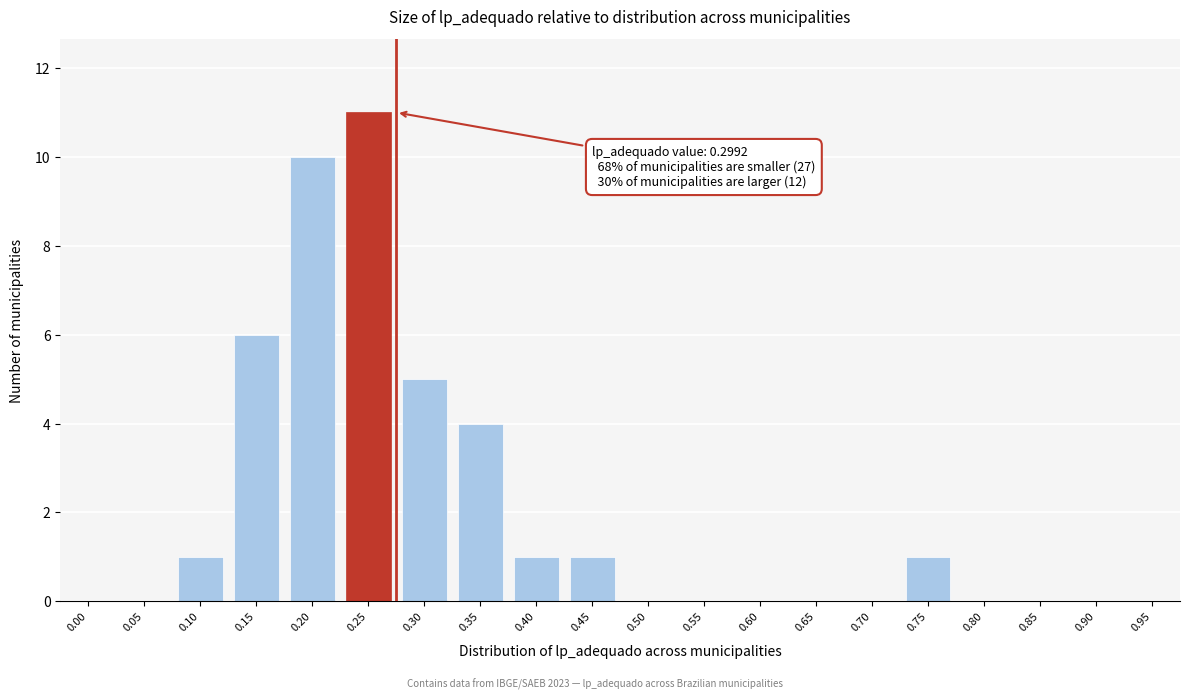

Reading right to left, extract all data points from this chart.

0.95=0	0.90=0	0.85=0	0.80=0	0.75=1	0.70=0	0.65=0	0.60=0	0.55=0	0.50=0	0.45=1	0.40=1	0.35=4	0.30=5	0.25=11	0.20=10	0.15=6	0.10=1	0.05=0	0.00=0